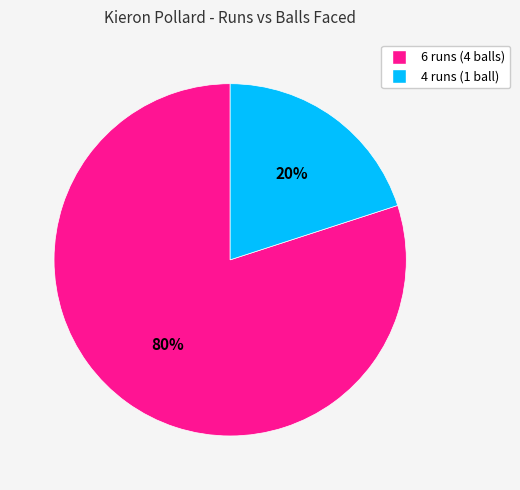

Is the sum of 6 runs and 4 runs greater than half?

Yes